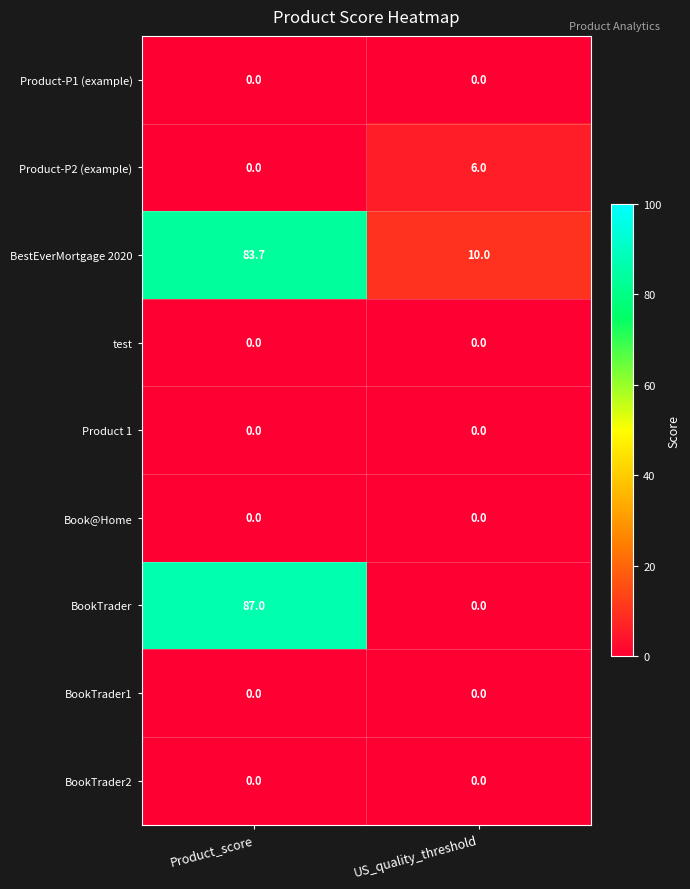

What is the greatest value displayed?

87.0